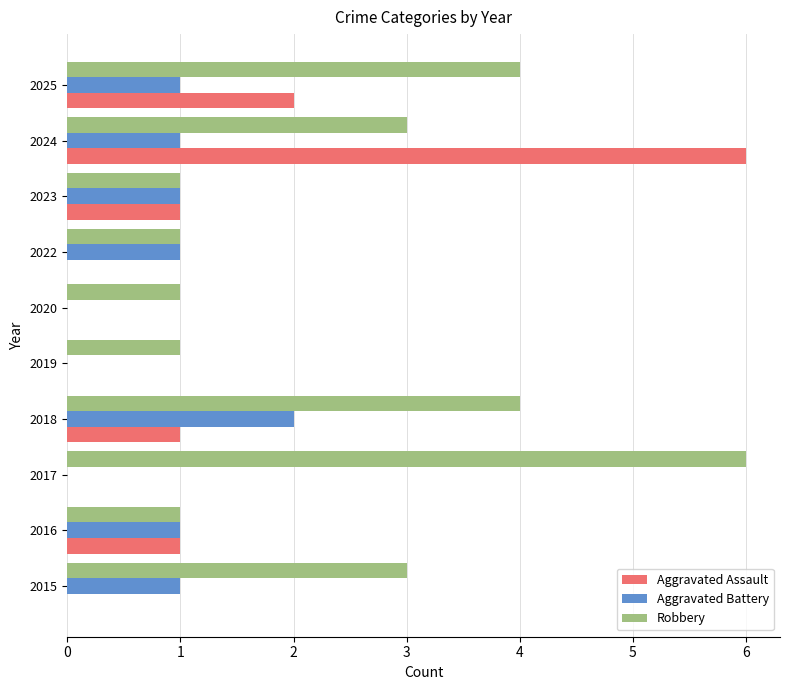

How many Aggravated Battery values are between 0 and 1?

9